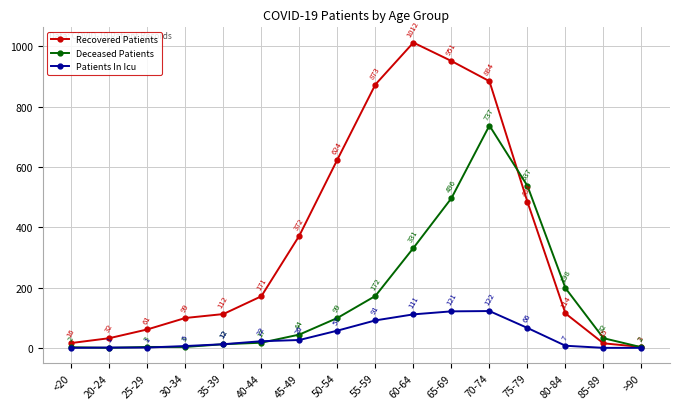

List the series in order of their overall mean, lowest first.

Patients In Icu, Deceased Patients, Recovered Patients